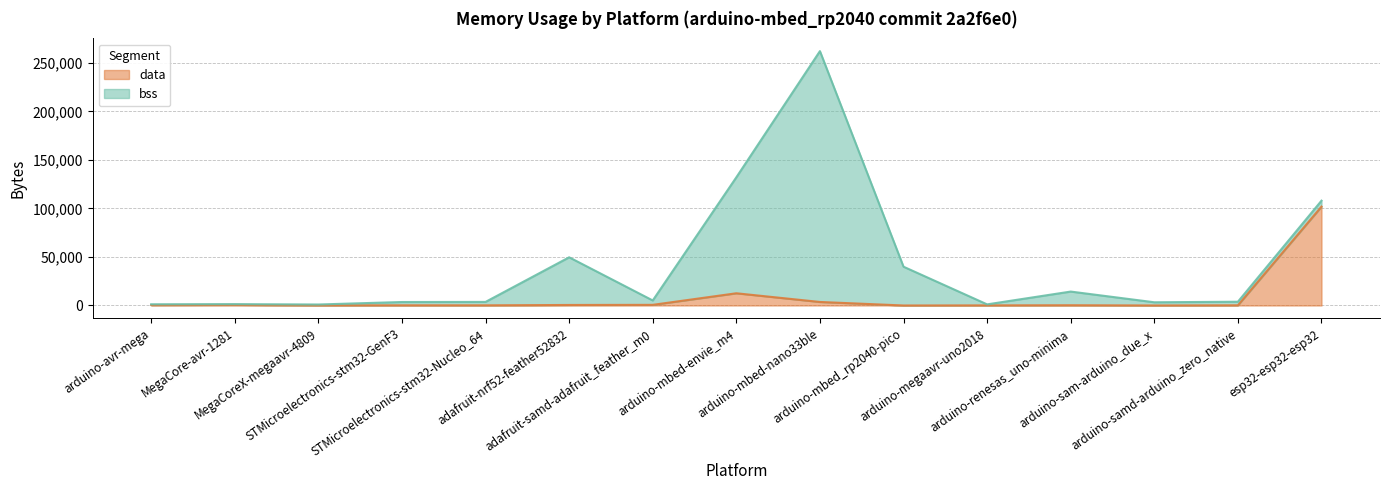

What is the difference between the values at arduino-mbed-envie_m4 and adafruit-samd-adafruit_feather_m0?

11928